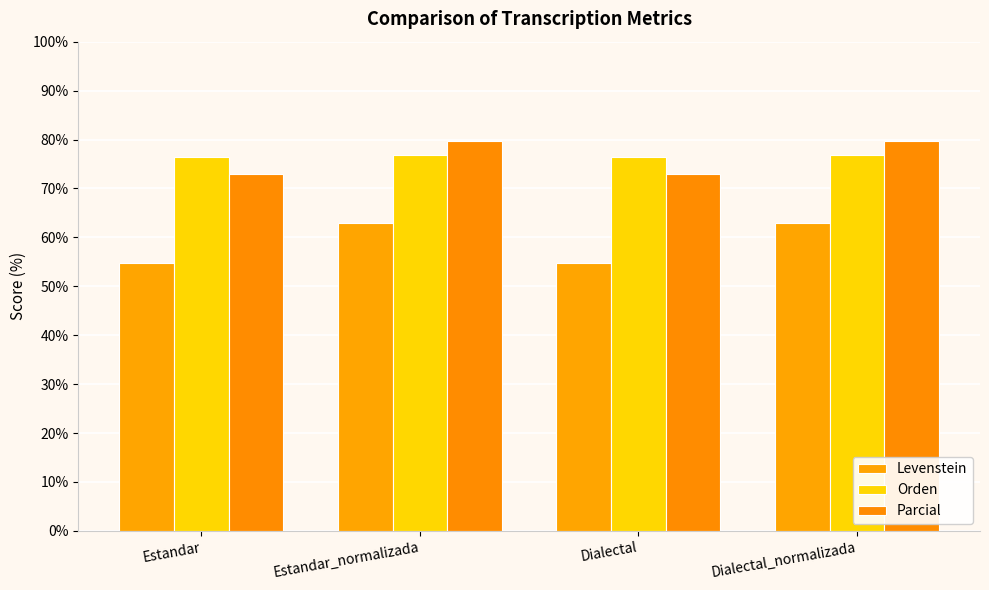

How many bars are there in each group?

3